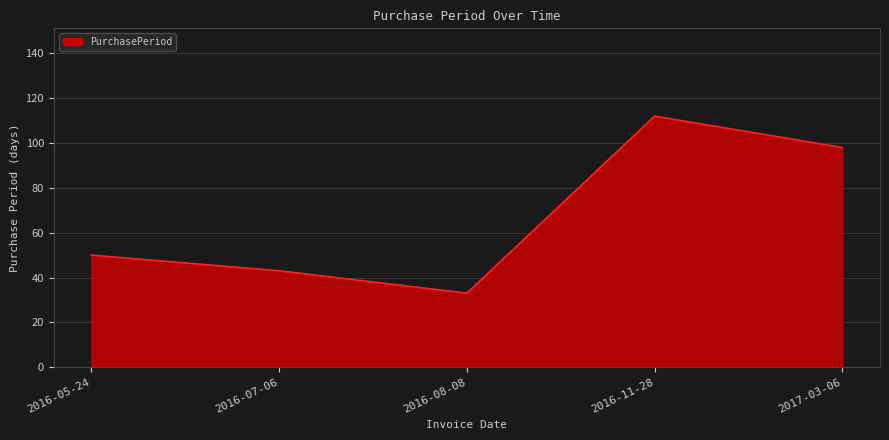

At which category does the data reach its first local peak?

2016-11-28